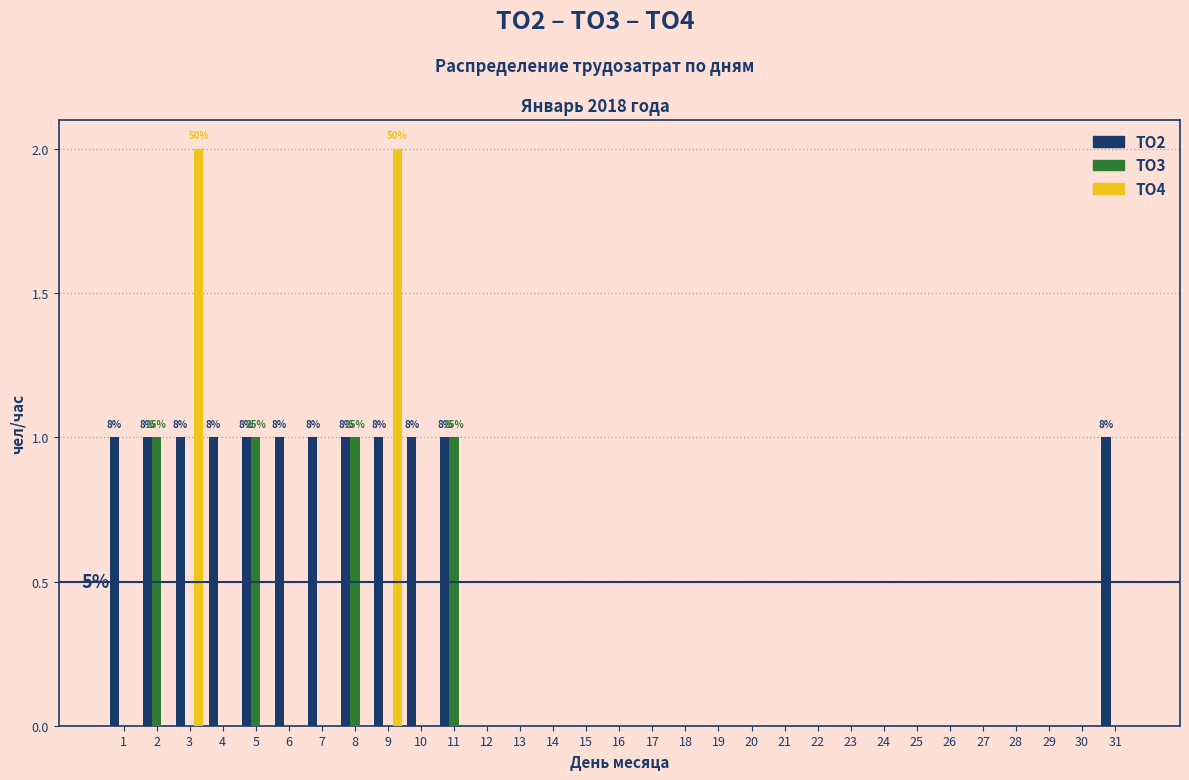

The ТО3 series shows 0 at 15. True or false?

True